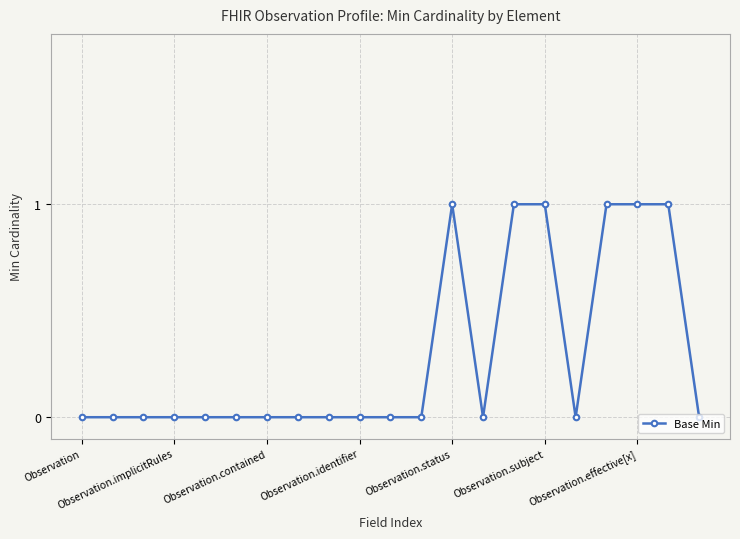

What is the greatest value displayed?

1